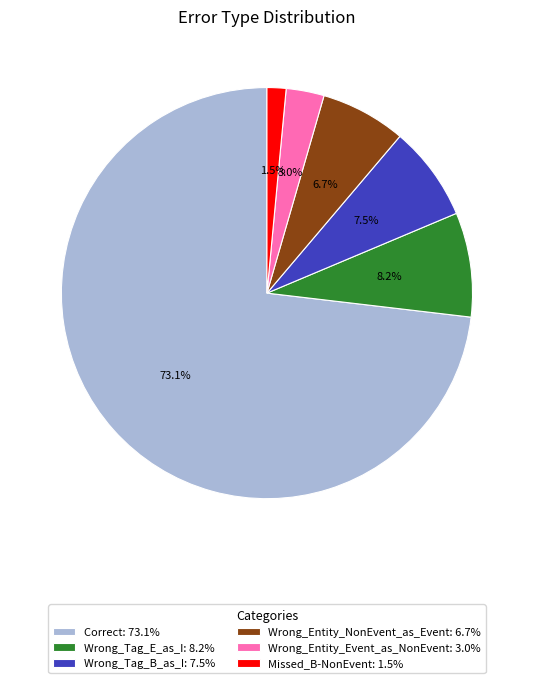

Approximately how many times larger is the value at Wrong_Tag_E_as_I compared to Wrong_Tag_B_as_I?

1.1